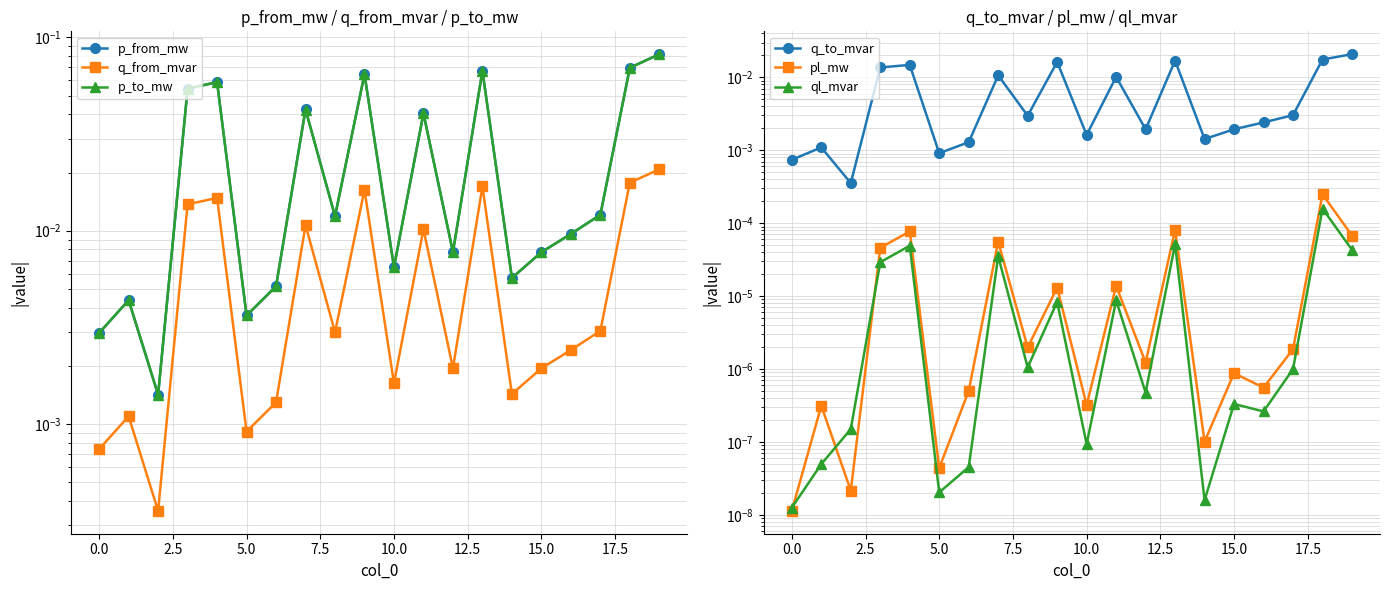

The value of p_to_mw at 15.0 is 0.1. True or false?

False